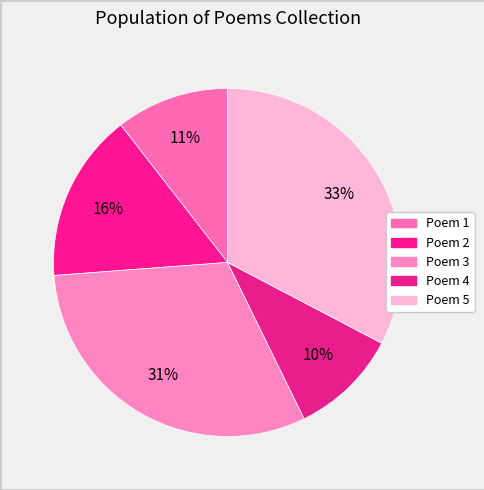

How many segments does this pie chart have?

5